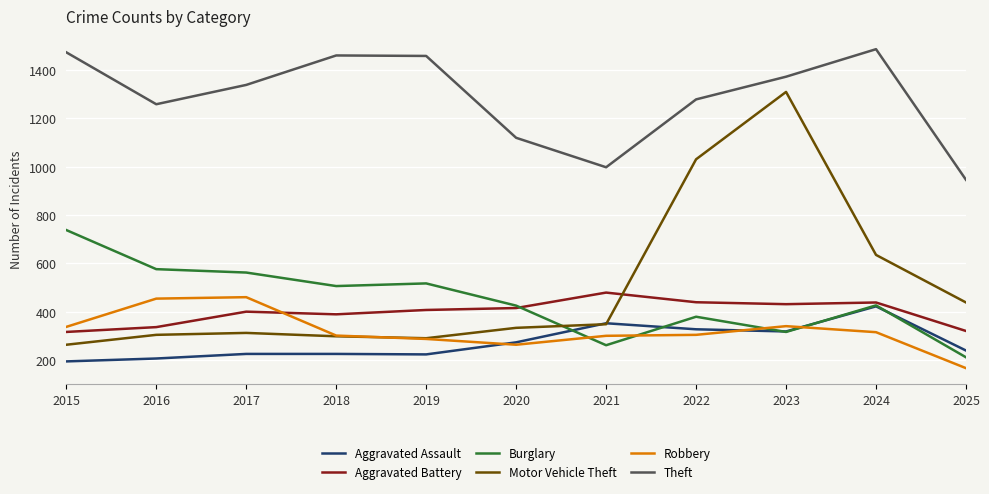

True or false: Theft and Burglary cross at least once.

False